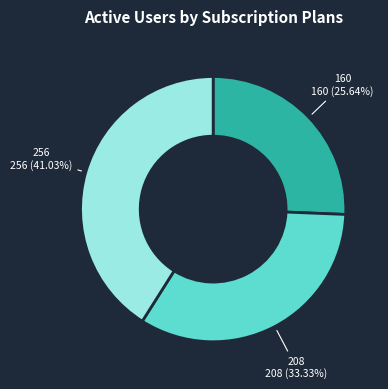

What portion of the pie excludes 208?

66.7%